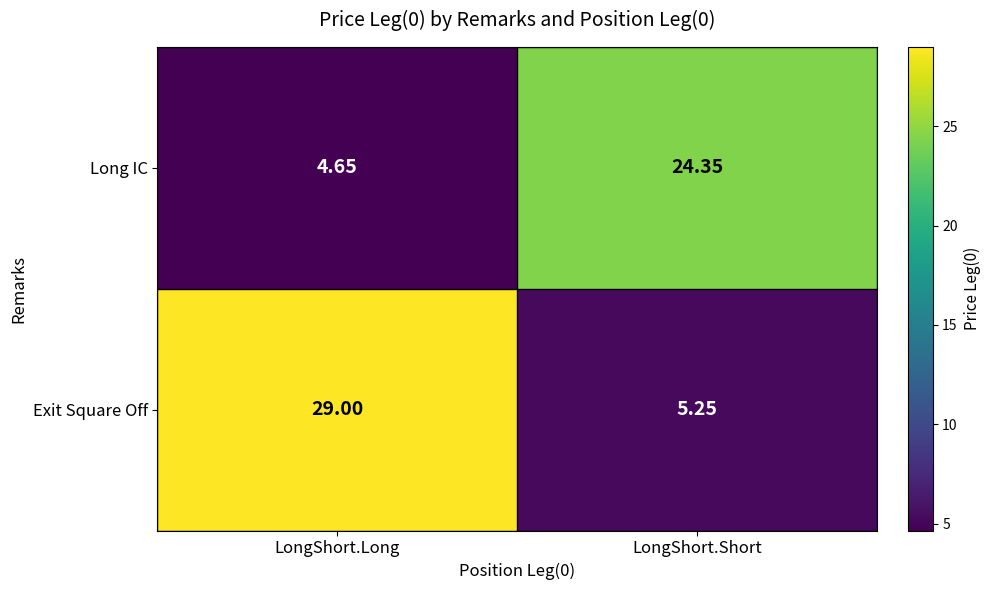

List the series in order of their overall mean, highest first.

Exit Square Off, Long IC